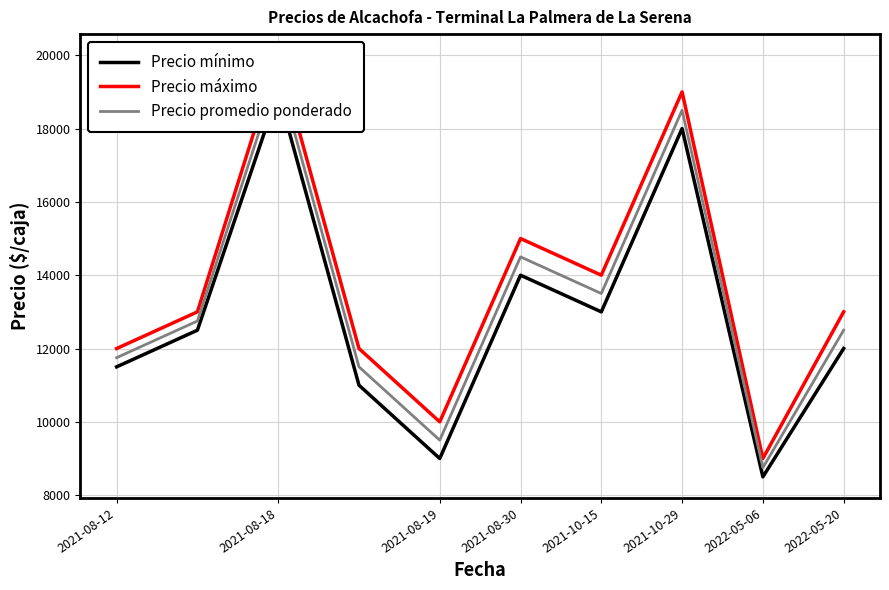

Is the value of Precio máximo at 2021-10-29 greater than the value of Precio mínimo at 2021-10-29?

Yes